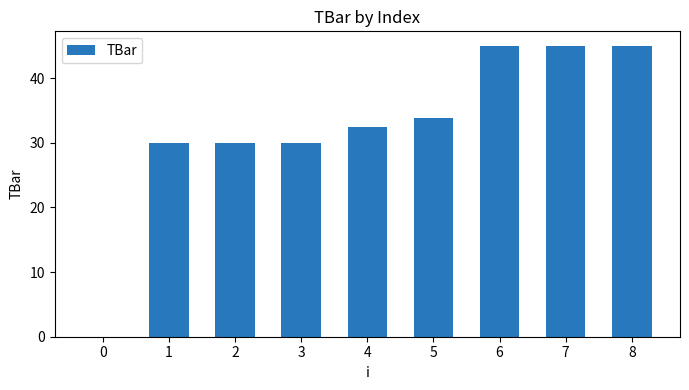

What is the change in value from 2 to 4?

+2.4